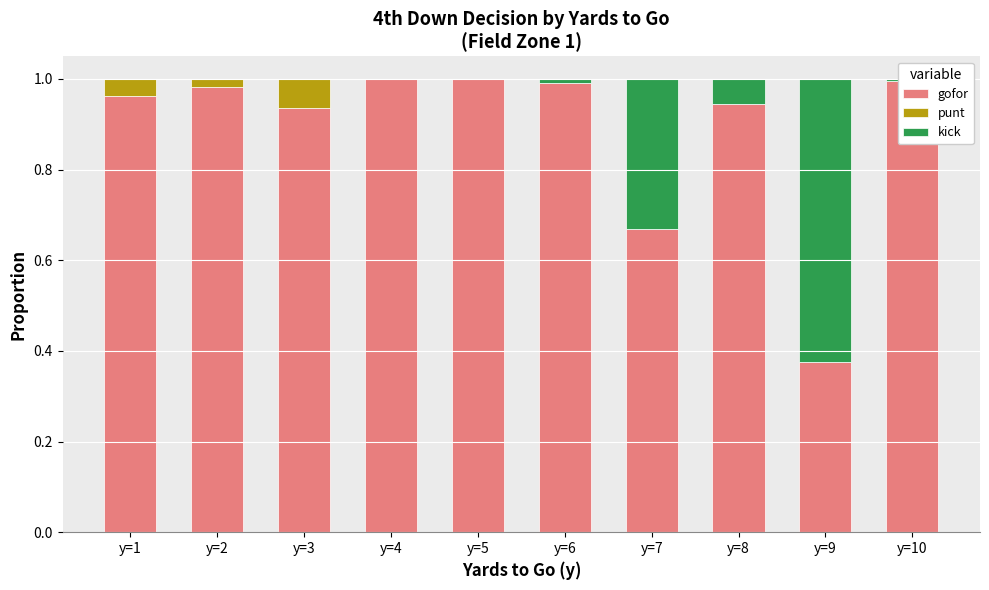

At how many categories does at least one series exceed 0?

10